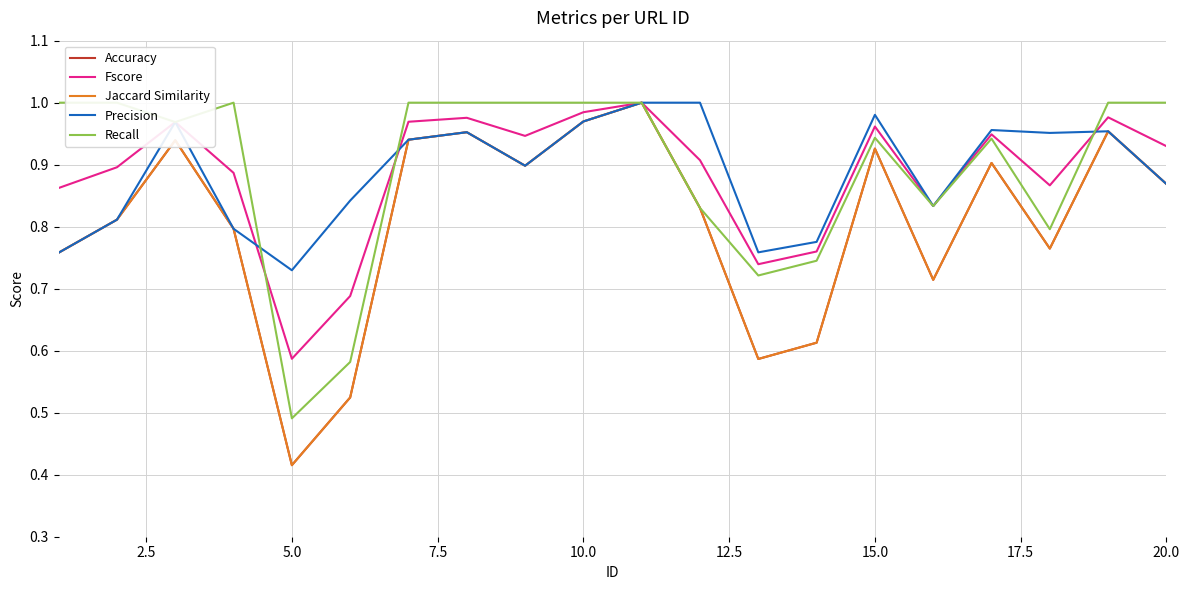

Is it true that Accuracy equals 1.0 at 15?

False